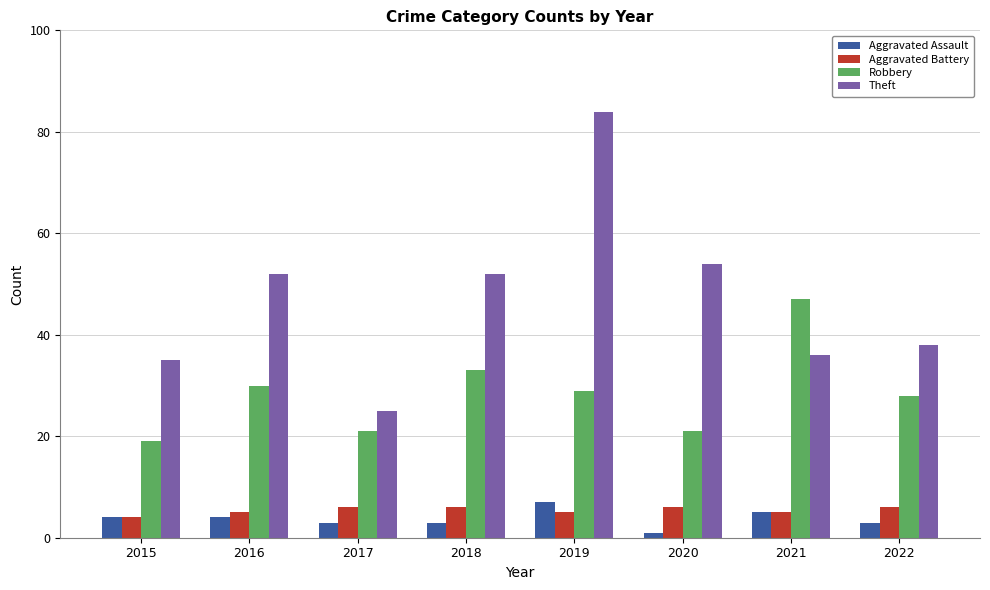

True or false: Aggravated Battery has a value of 5 at 2021.

True